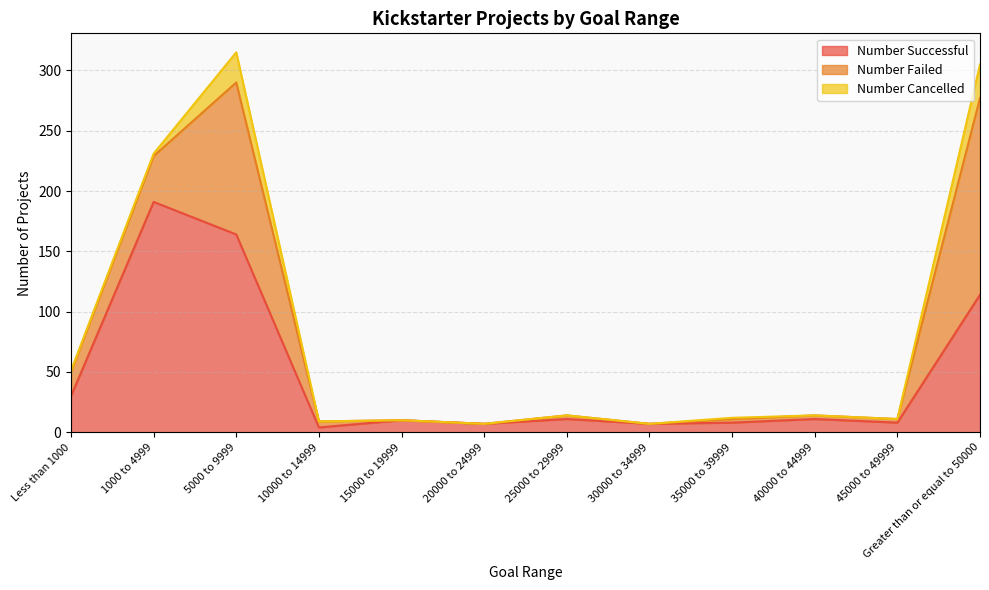

Count the number of categories in the chart.

12